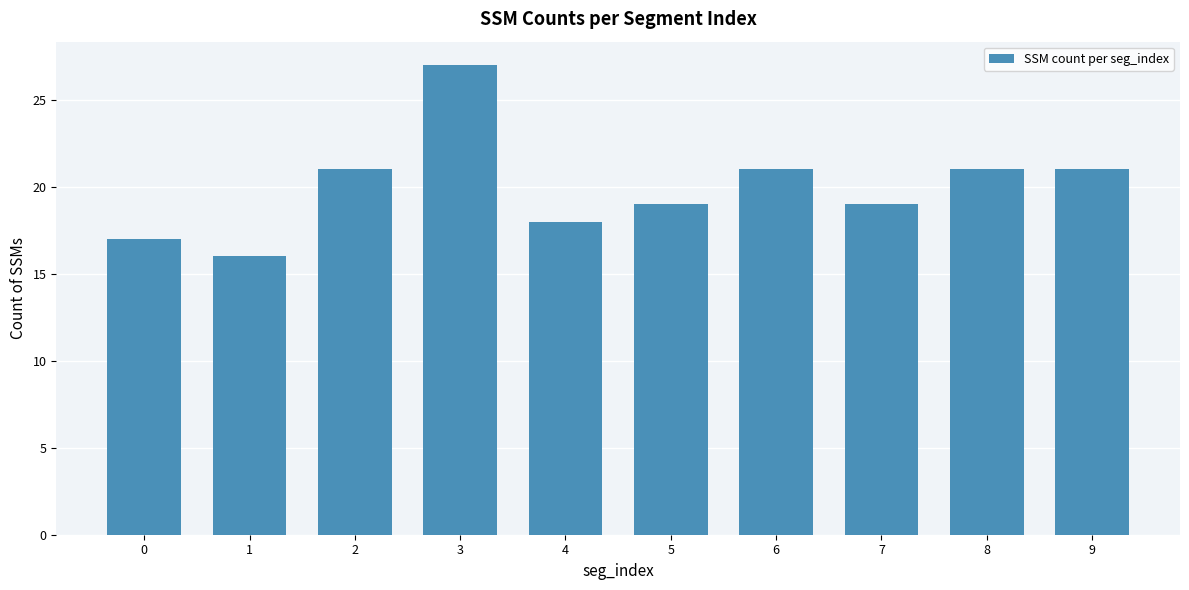

The chart shows a value of 10 at 0. True or false?

False